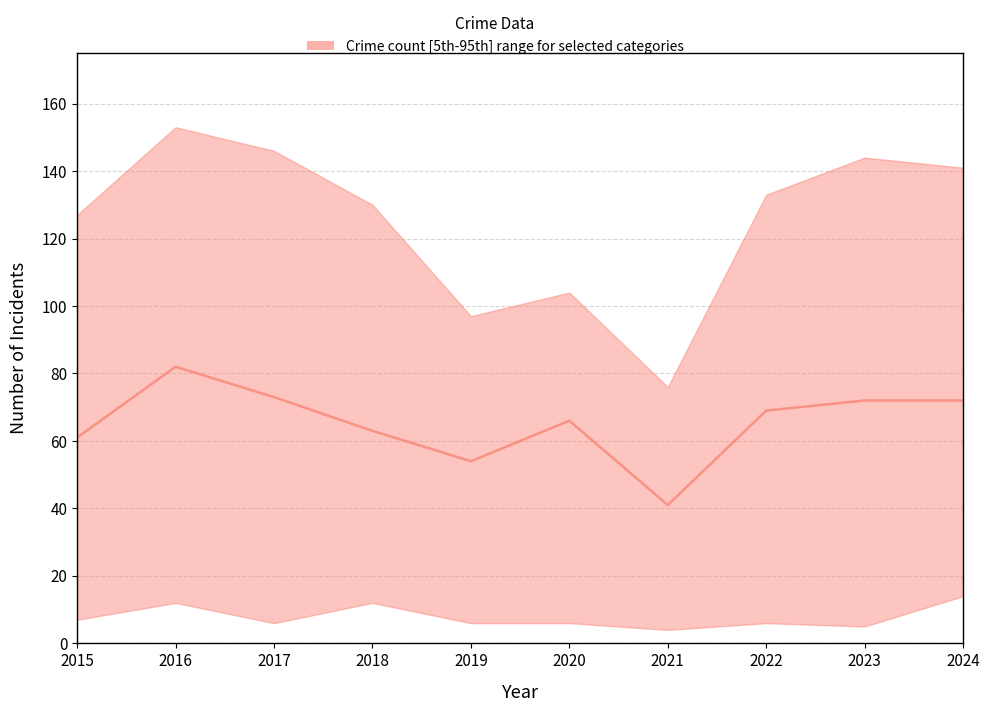

What is the average value?

65